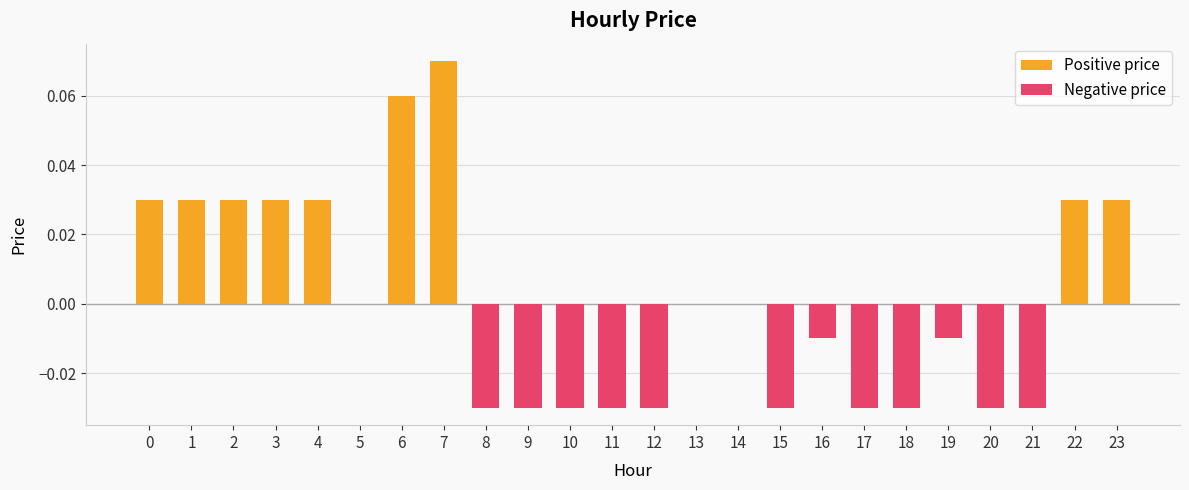

Reading left to right, extract all data points from this chart.

Positive price: 0=0.0	1=0.0	2=0.0	3=0.0	4=0.0	5=0.0	6=0.1	7=0.1	8=0.0	9=0.0	10=0.0	11=0.0	12=0.0	13=0.0	14=0.0	15=0.0	16=0.0	17=0.0	18=0.0	19=0.0	20=0.0	21=0.0	22=0.0	23=0.0
Negative price: 0=0.0	1=0.0	2=0.0	3=0.0	4=0.0	5=0.0	6=0.0	7=0.0	8=-0.0	9=-0.0	10=-0.0	11=-0.0	12=-0.0	13=0.0	14=0.0	15=-0.0	16=-0.0	17=-0.0	18=-0.0	19=-0.0	20=-0.0	21=-0.0	22=0.0	23=0.0